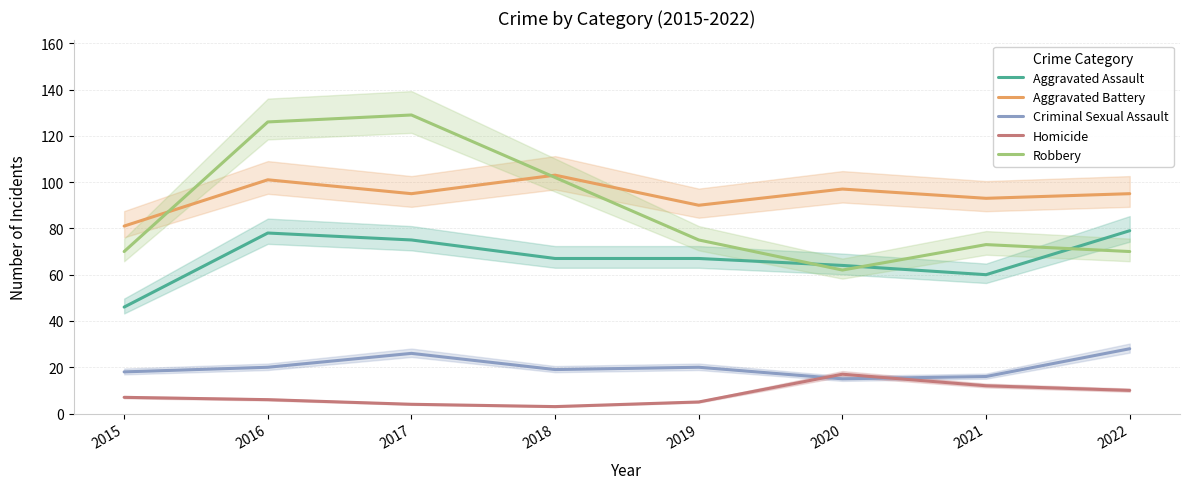

What is the difference between the second highest and second lowest values in the Aggravated Assault series?

18